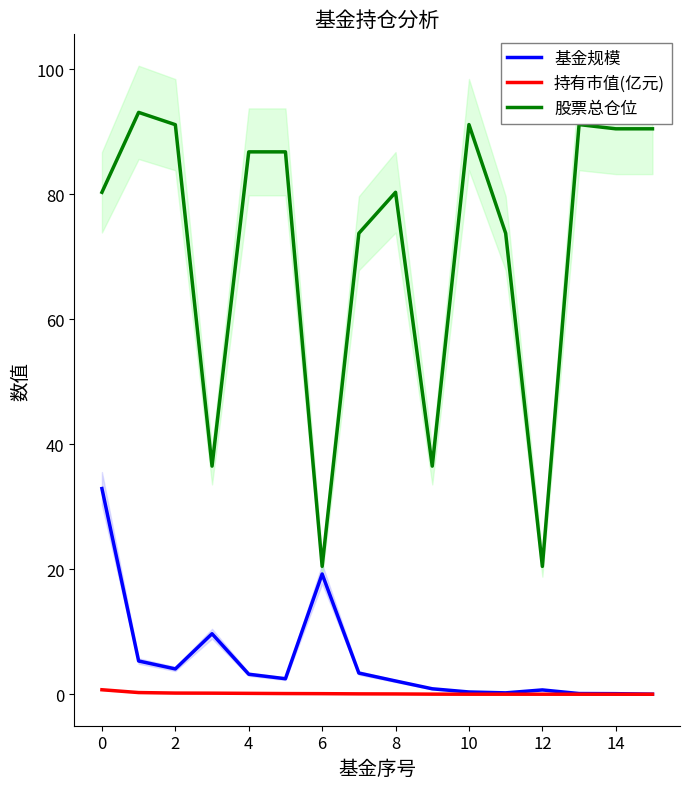

Is the value of 持有市值(亿元) at 14 greater than the value of 股票总仓位 at 14?

No